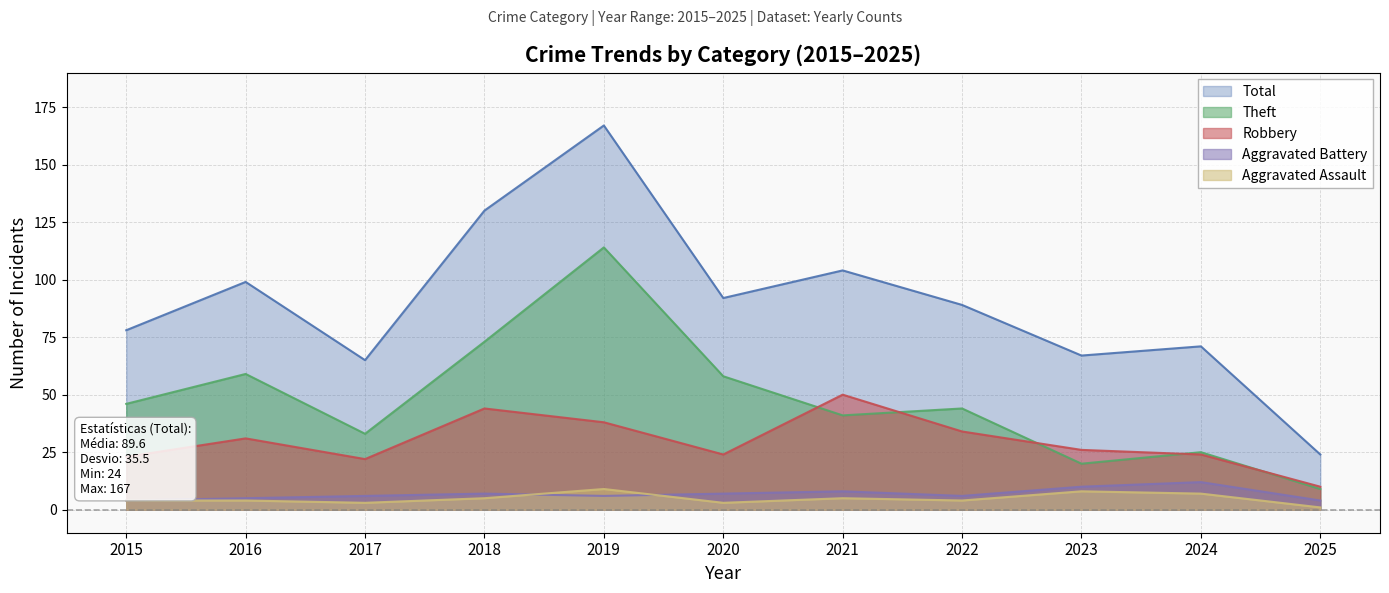

At which label does Theft first exceed 44?

2015